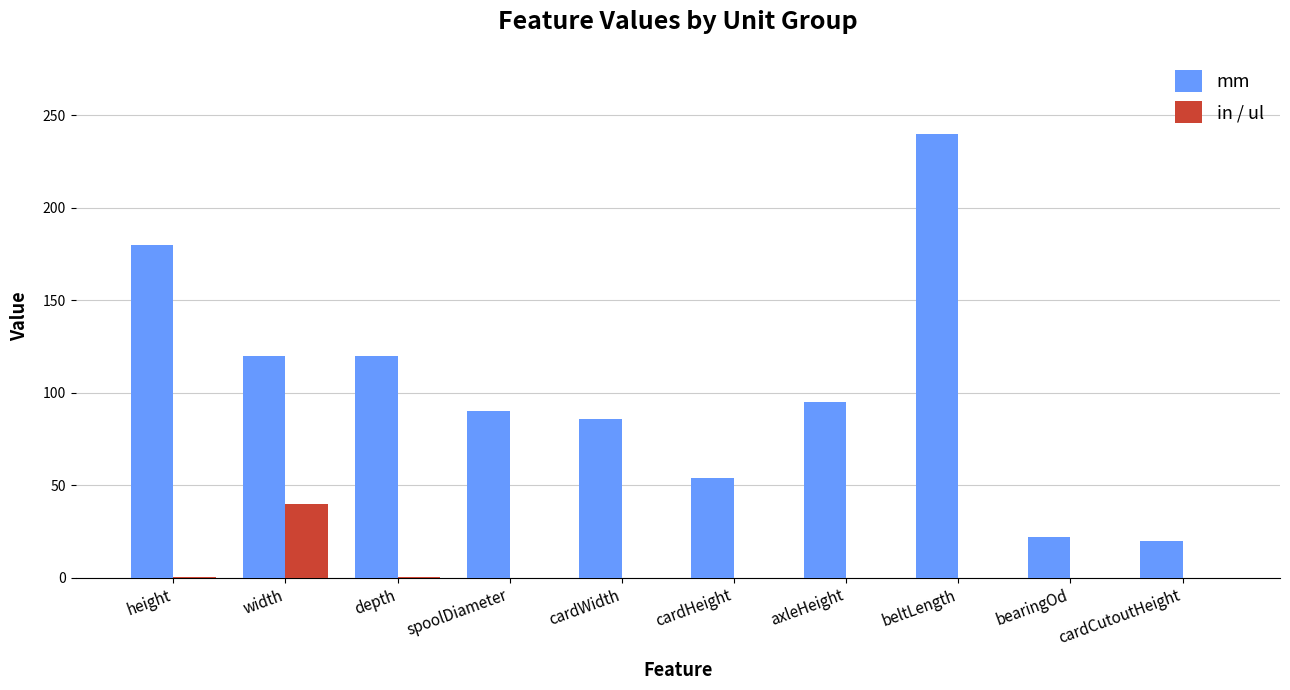

What is the sum of all mm values?

1026.6